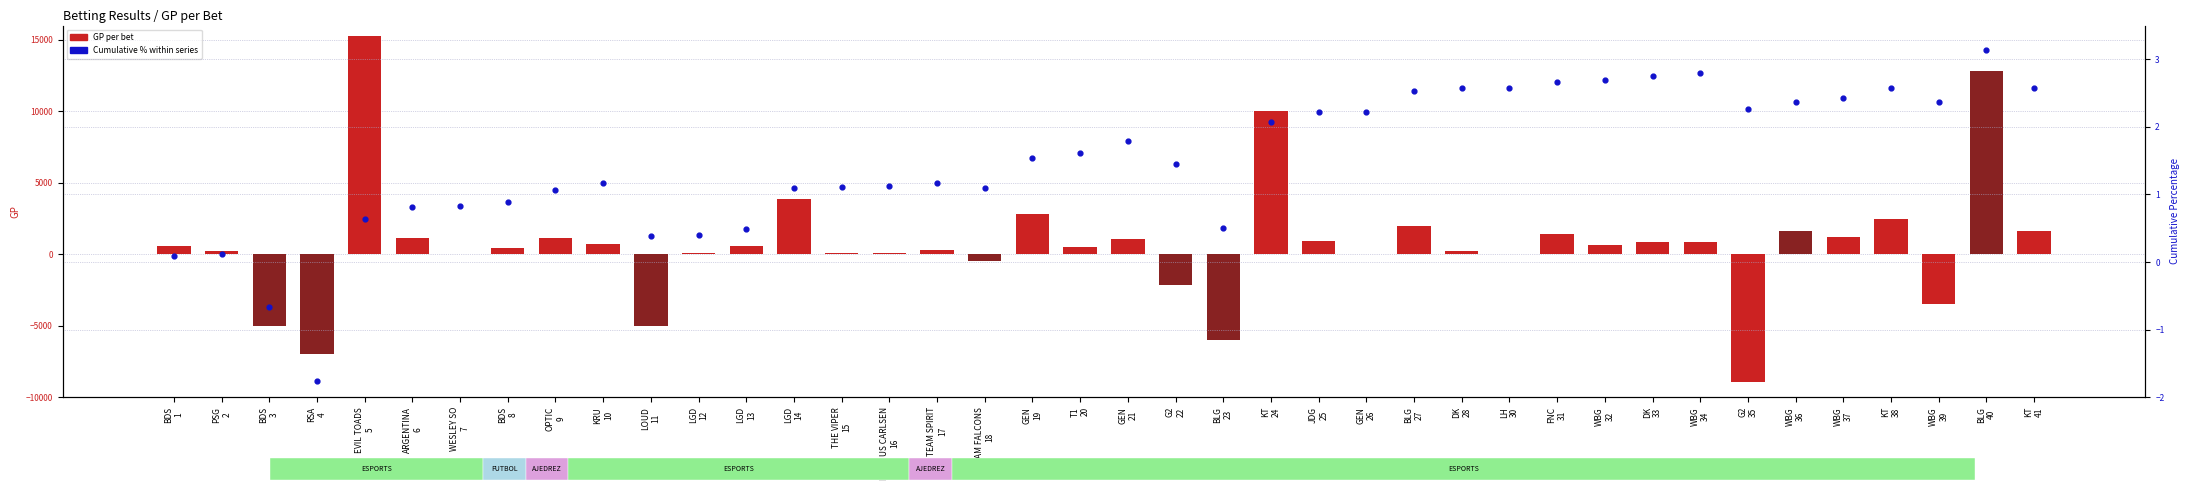

Which series reaches the minimum Y coordinate?

GP per bet